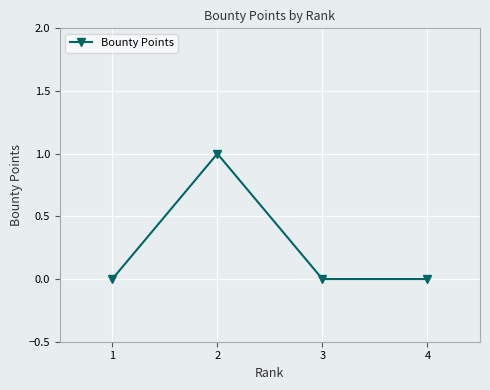

How many values are above zero?

1